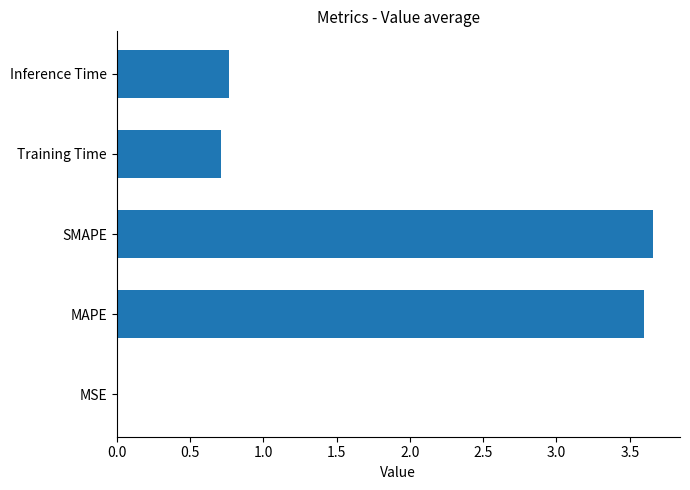

Between SMAPE and MSE, which is larger?

SMAPE